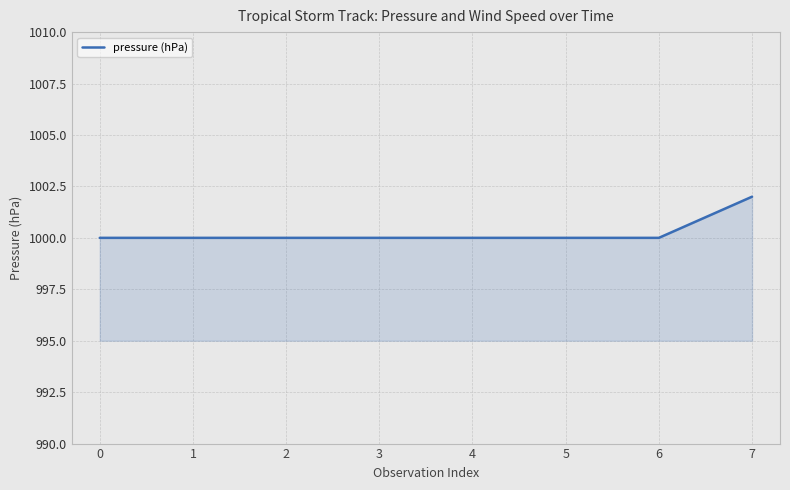

What is the average value?

1000